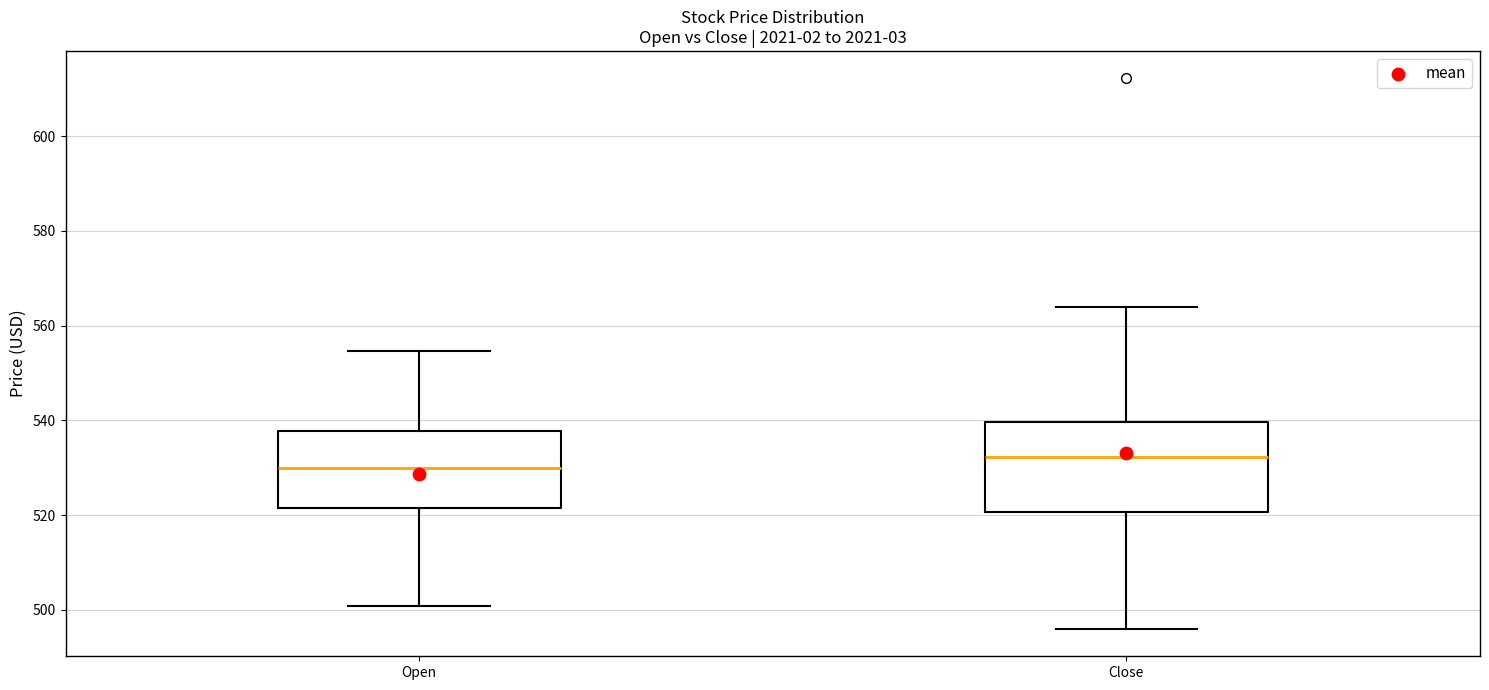

Reading left to right, read every box against the y-axis: the position of its median line, the range the box covers, and the ends of its whiskers. The values are not printed on the chart, so give them approximately, as read against the axis.

Open: median 530, box 522 to 538, whiskers 500 to 554
Close: median 532, box 520 to 540, whiskers 496 to 564